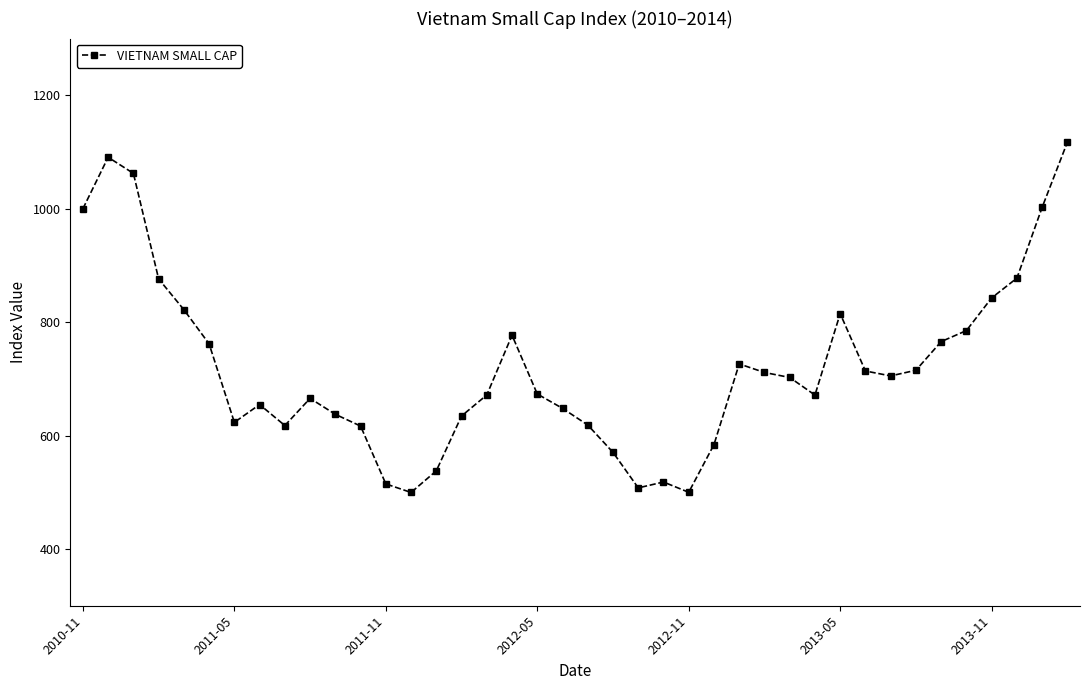

What is the minimum value shown in the chart?

499.7